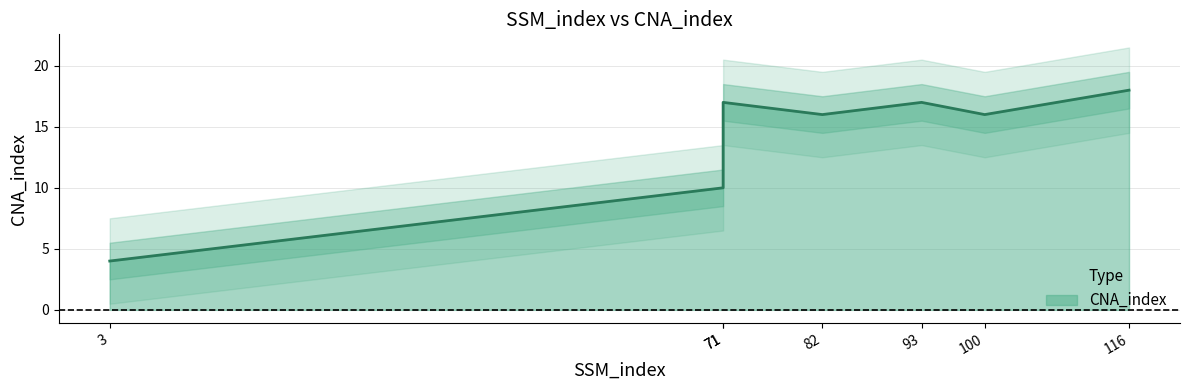

What is the sum of all values?

98